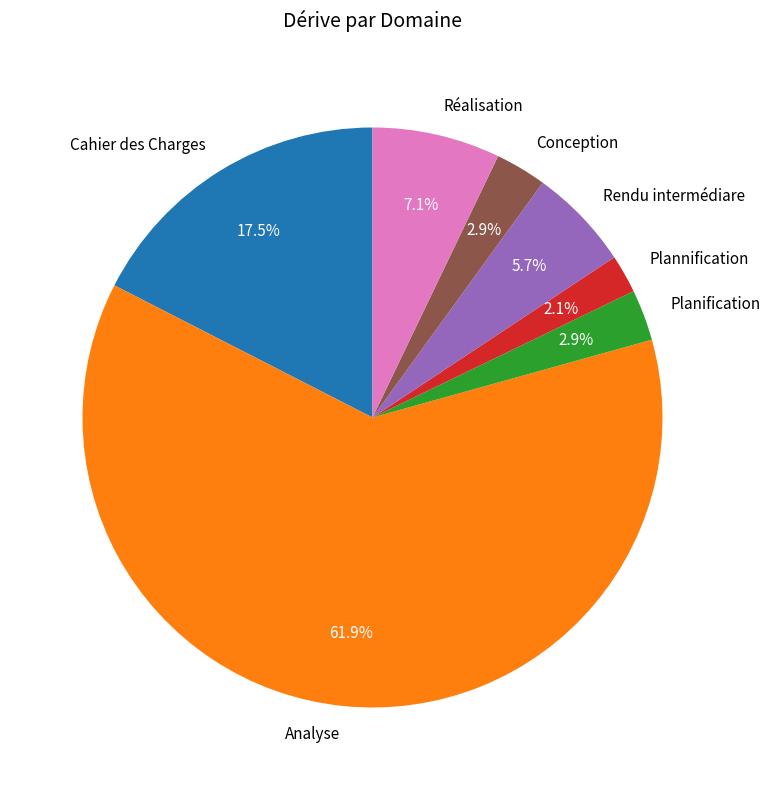

What is the largest slice in the pie chart?

Analyse